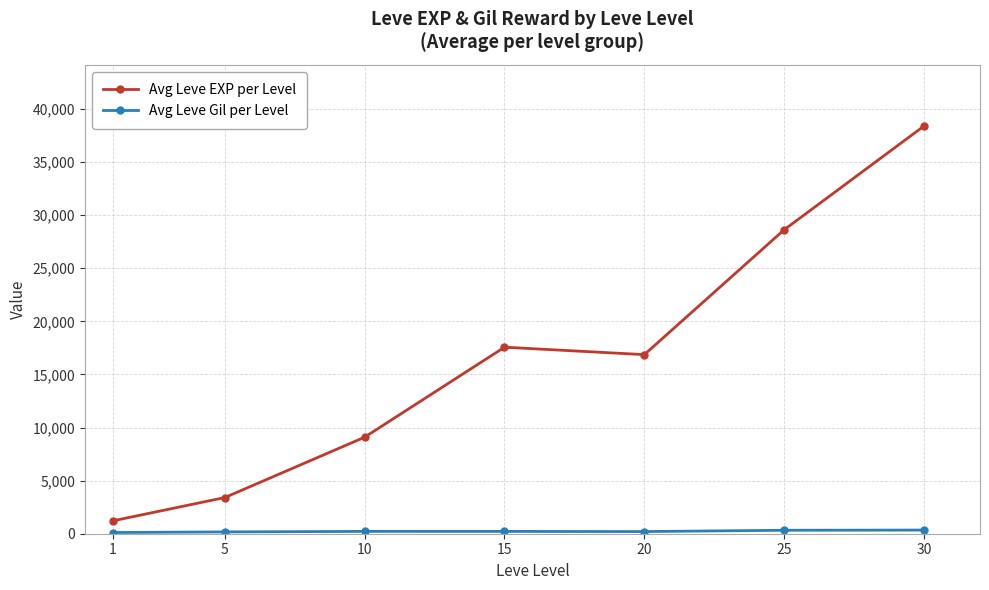

Which series has the largest range (max minus min)?

Avg Leve EXP per Level